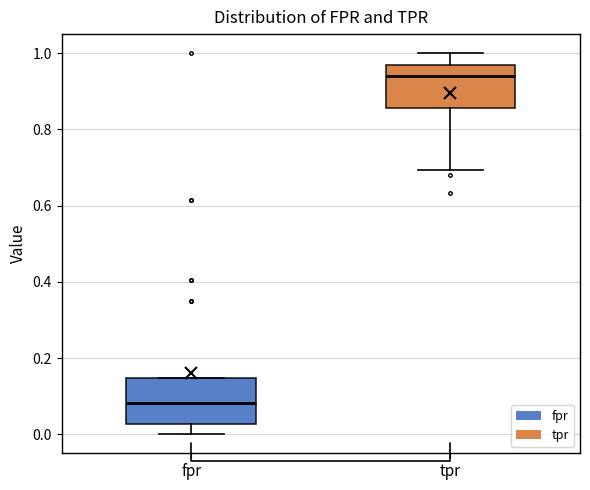

Where does the lower whisker of the box for tpr end on the y-axis? The values are not printed on the chart, so give them approximately, as read against the axis.

0.70